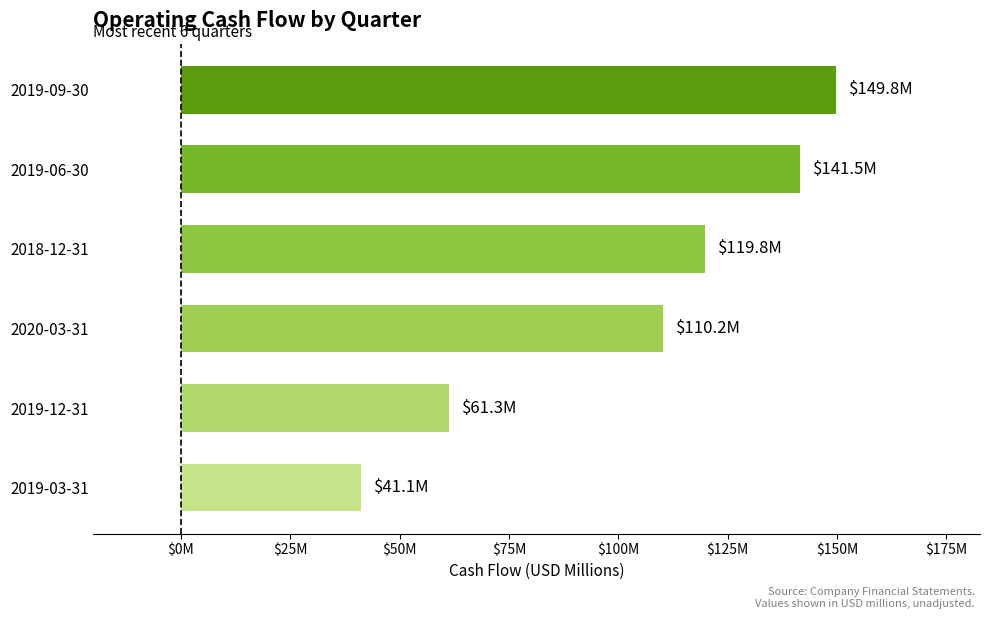

Does the chart contain any negative values?

No